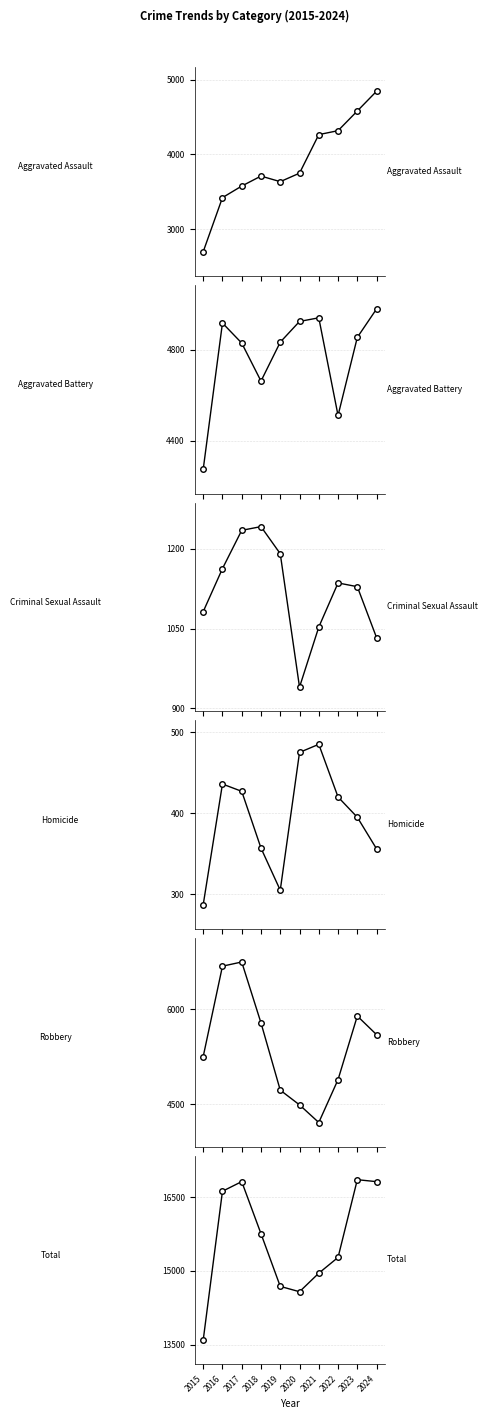

How many lines are shown in the chart?

6